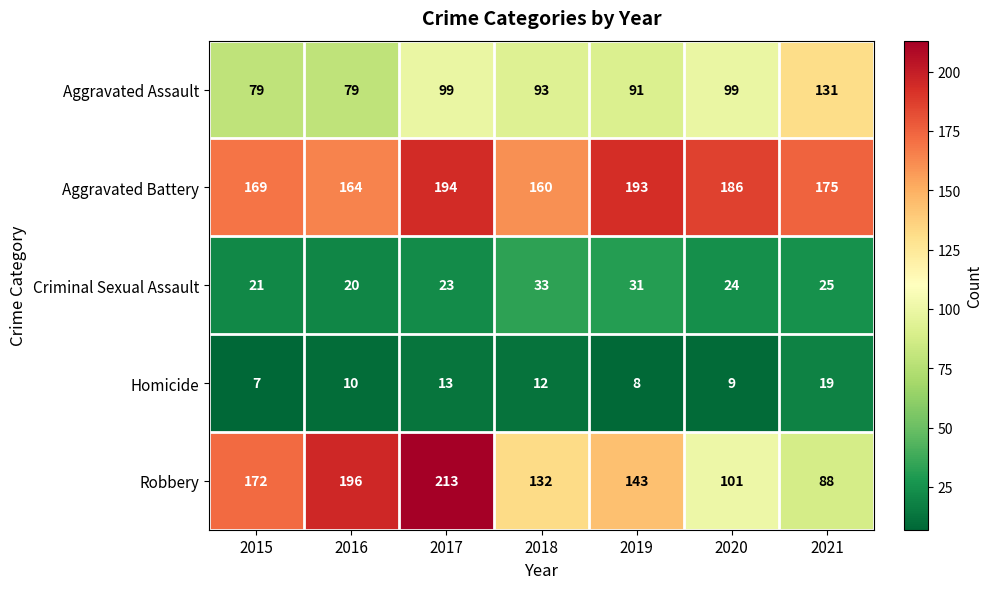

What is the spread (max minus min) of values at 2015?

165